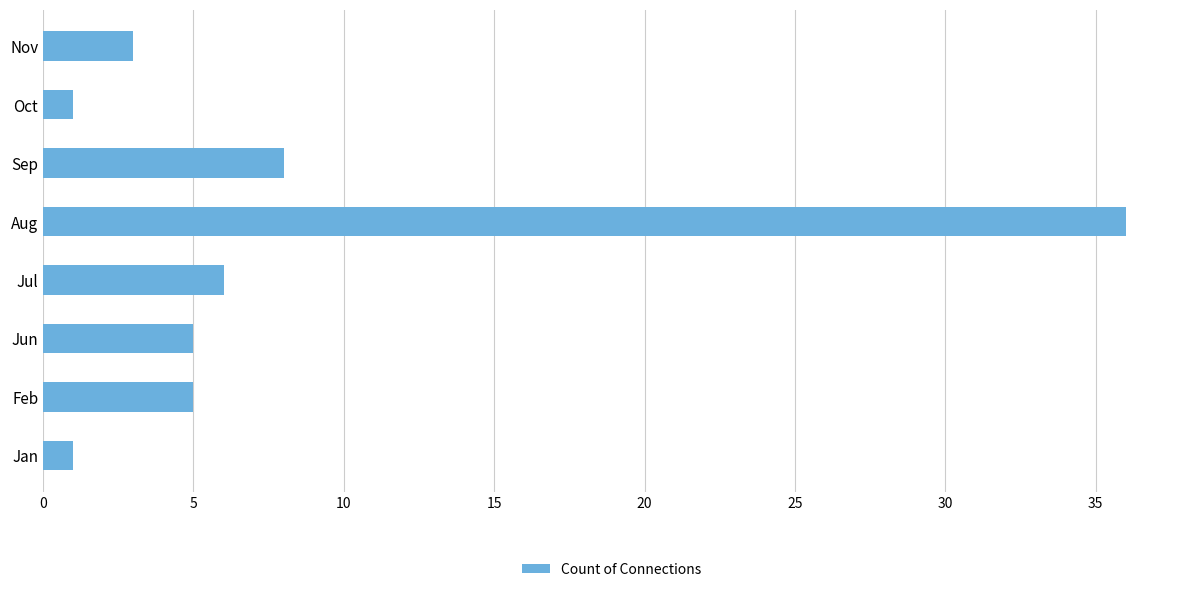

True or false: the data shows 8 at Feb.

False